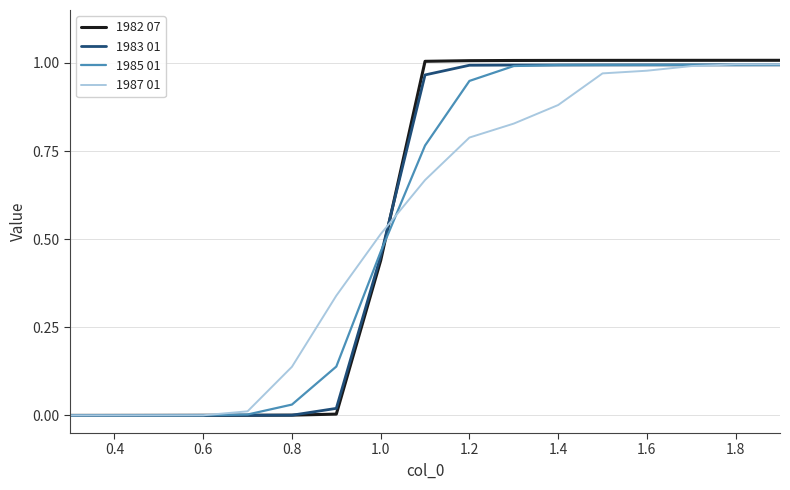

Which series has the widest spread of values?

1982 07